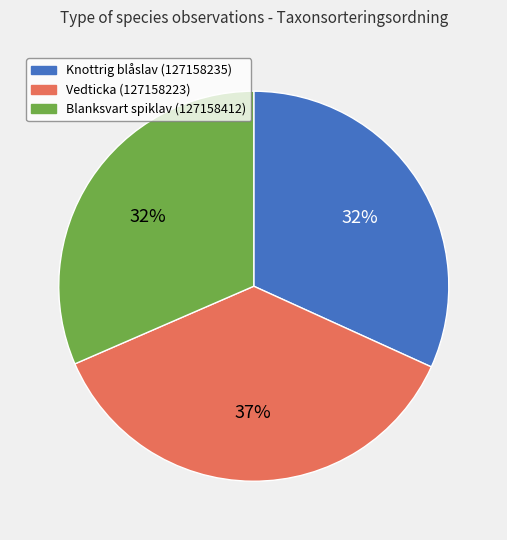

To the nearest percent, what percentage of the pie is Vedticka (127158223)?

37%